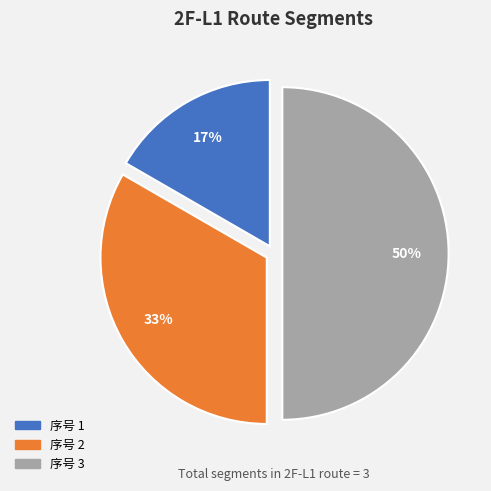

To the nearest percent, what is the average slice percentage?

33%